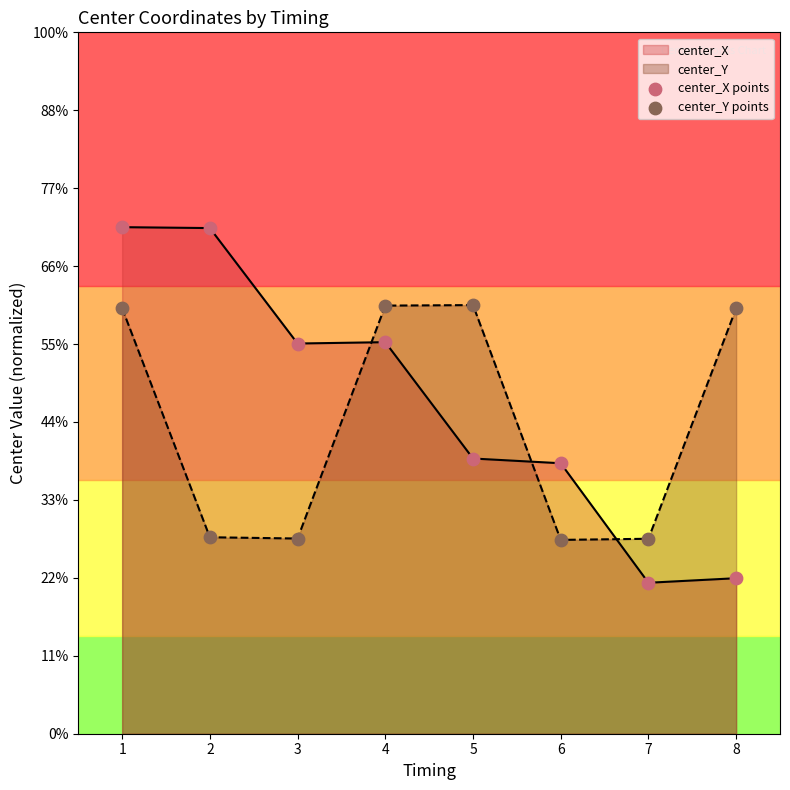

Which series contains the highest Y value?

center_X points